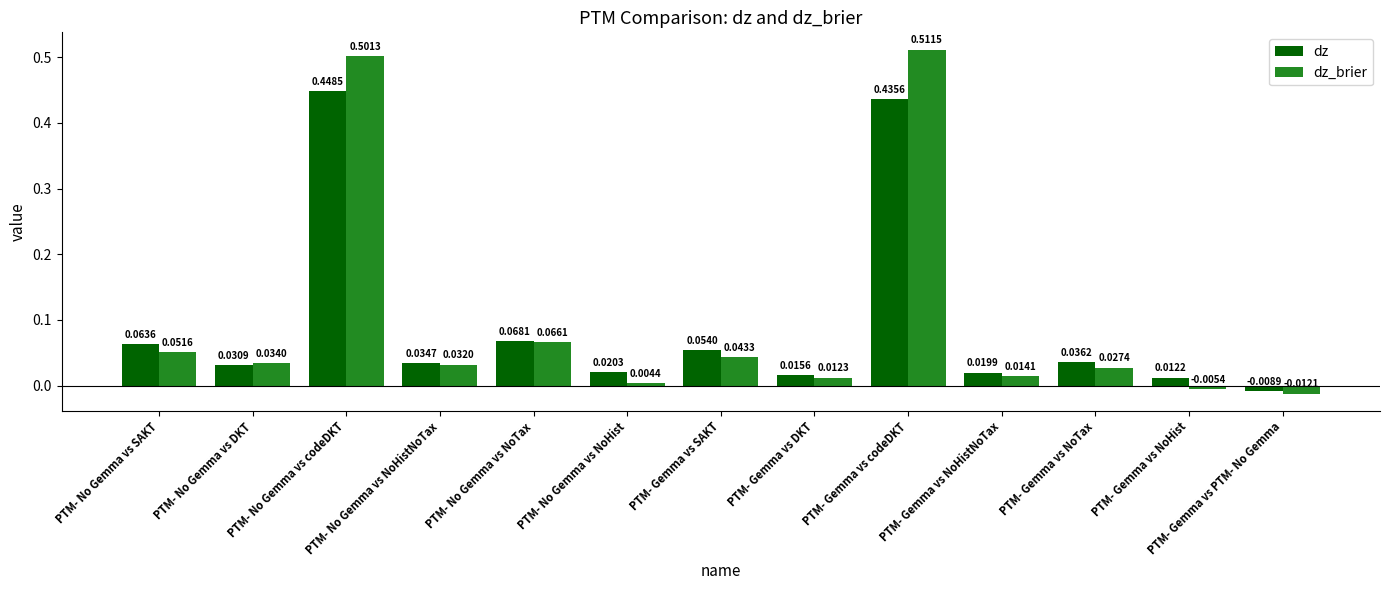

Which series has the widest spread of values?

dz_brier